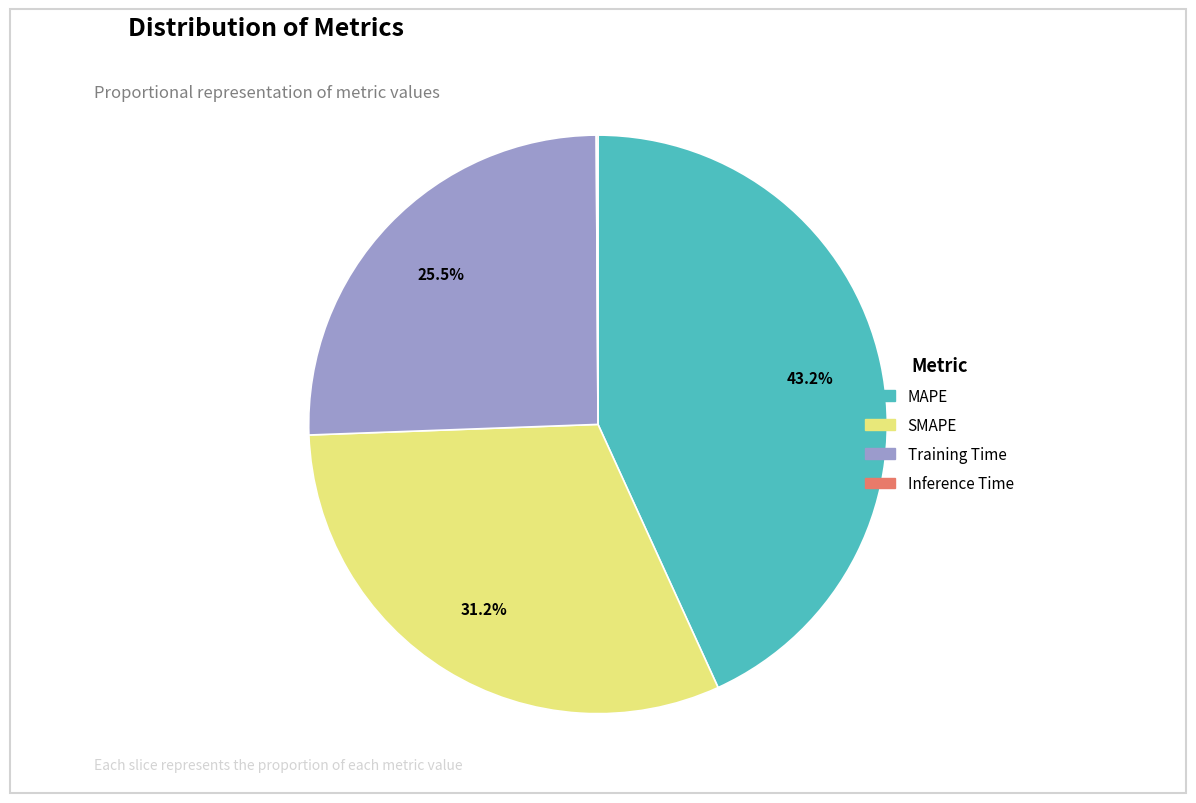

Approximately how many times larger is the value at SMAPE compared to Training Time?

1.2